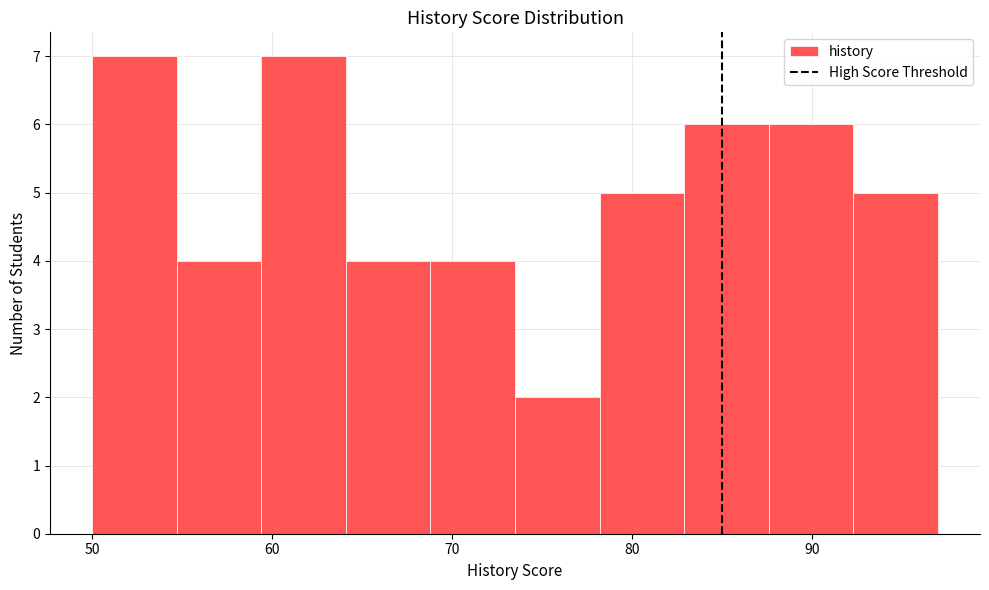

Reading left to right, transcribe this chart: for each bar, give the range it covers on the x-axis and its height. Neither the bar edges nor the heights are printed on the chart, so give them approximately, as read against the axes.

50.0 to 54.7: 7
54.7 to 59.4: 4
59.4 to 64.1: 7
64.1 to 68.8: 4
68.8 to 73.5: 4
73.5 to 78.2: 2
78.2 to 82.9: 5
82.9 to 87.6: 6
87.6 to 92.3: 6
92.3 to 97.0: 5